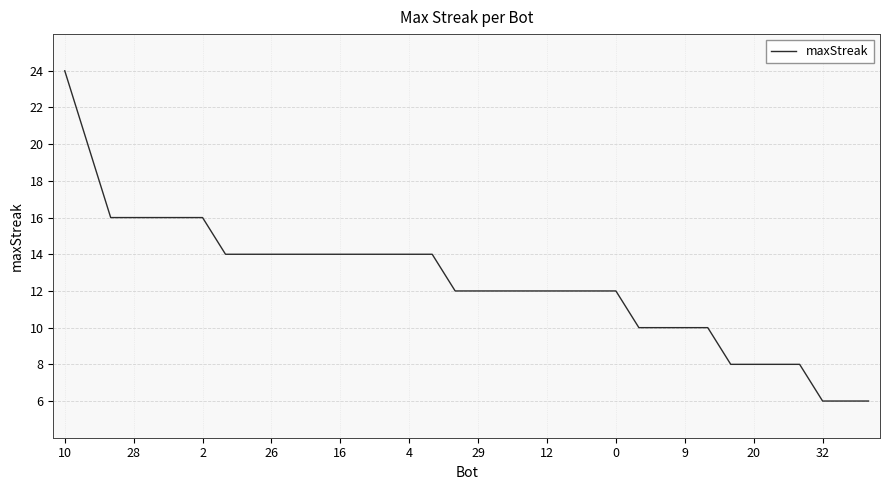

What is the greatest value displayed?

24